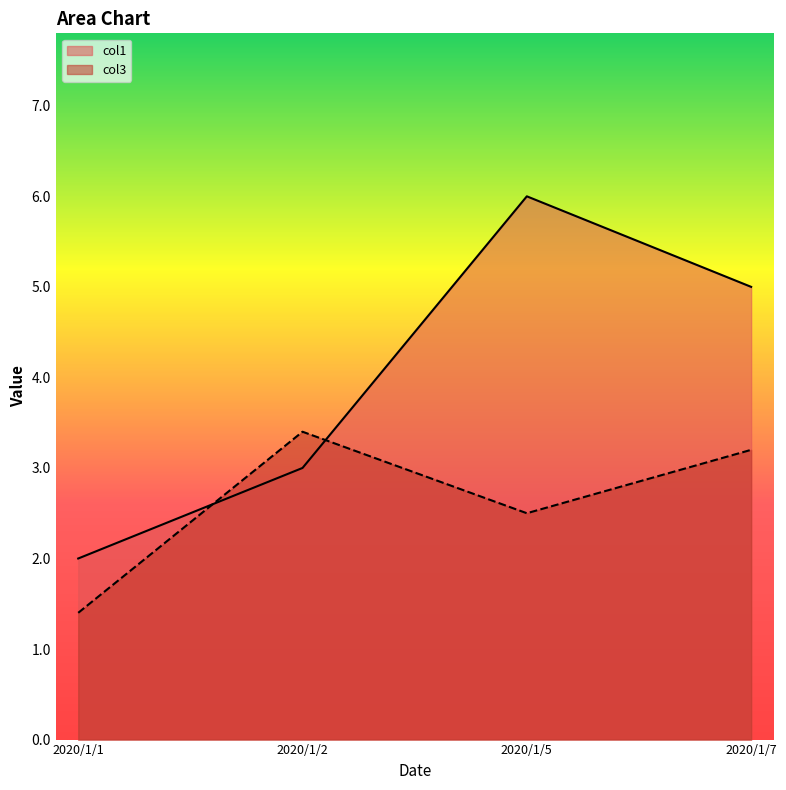

What is the value of the col3 point at the 2nd from the left?

3.4